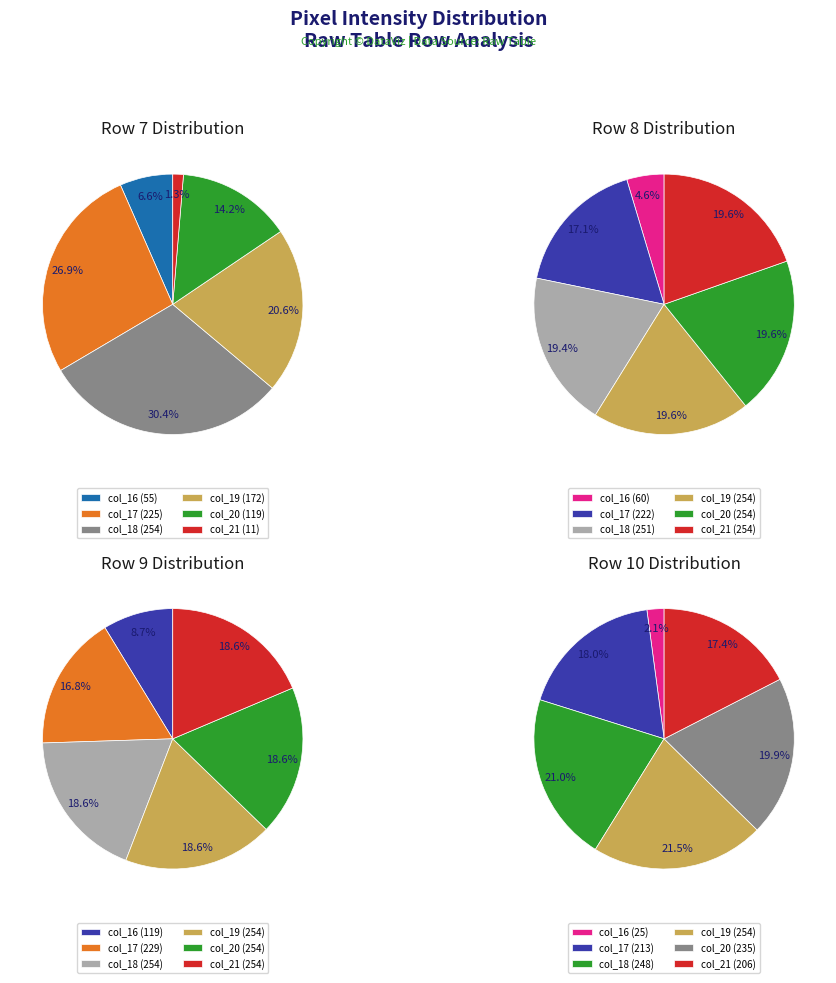

Is it true that 2 is 19% of the pie?

True